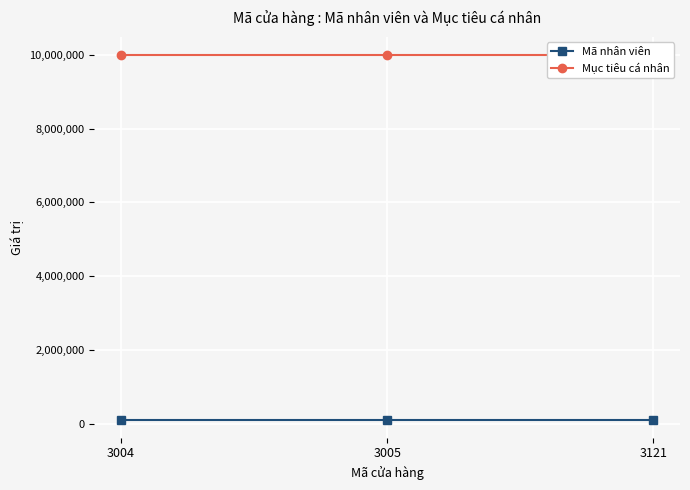

What is the difference between the maximum and minimum values in the Mã nhân viên series?

2